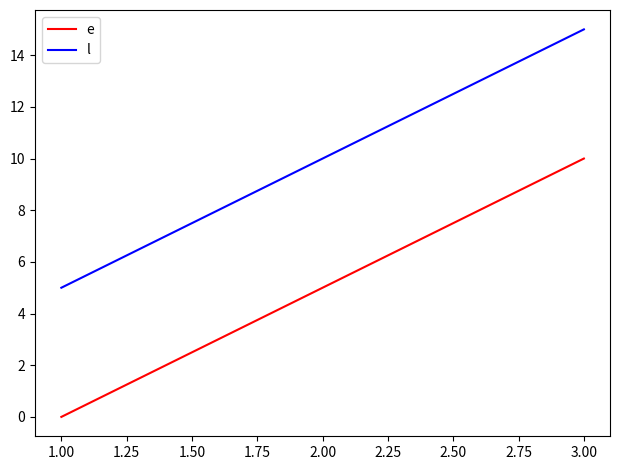

Is it true that l equals 22 at 3.00?

False